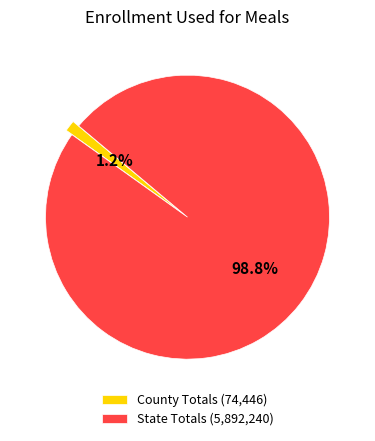

Does any single category account for the majority?

Yes